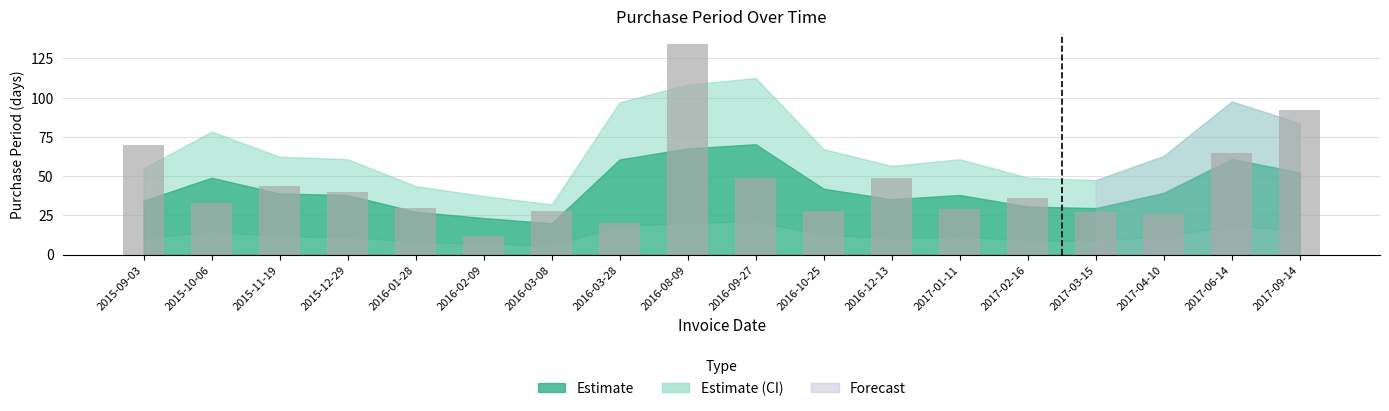

The value at 2015-09-03 is 70. True or false?

True